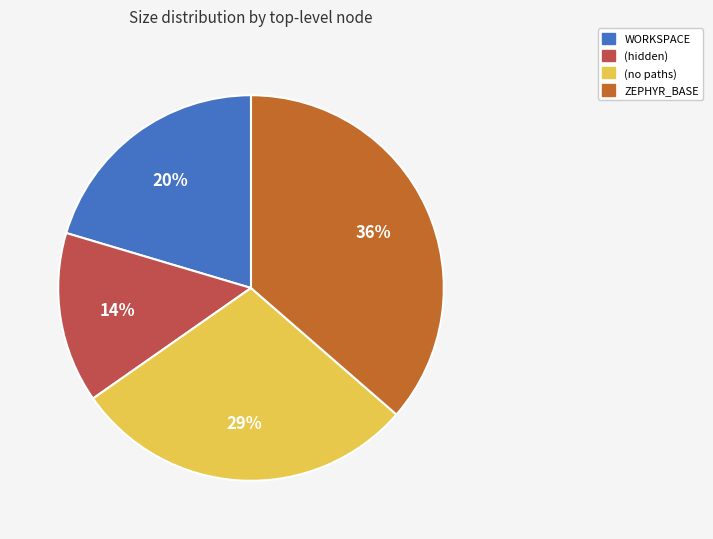

To the nearest percent, what is the difference between the largest and smallest slice percentages?

22%